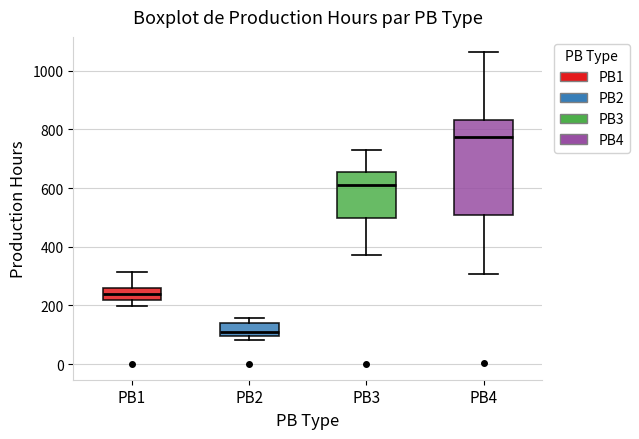

Which box is the tallest, from its lower edge to its upper edge?

PB4